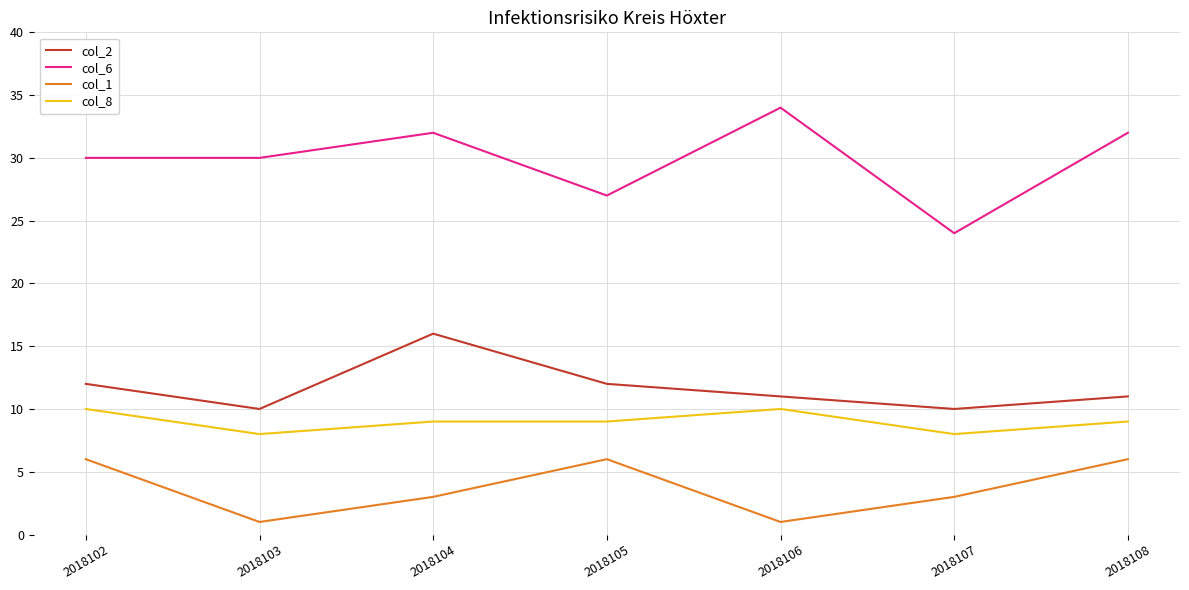

In col_2, how many points are higher than both neighbors (excluding endpoints)?

1